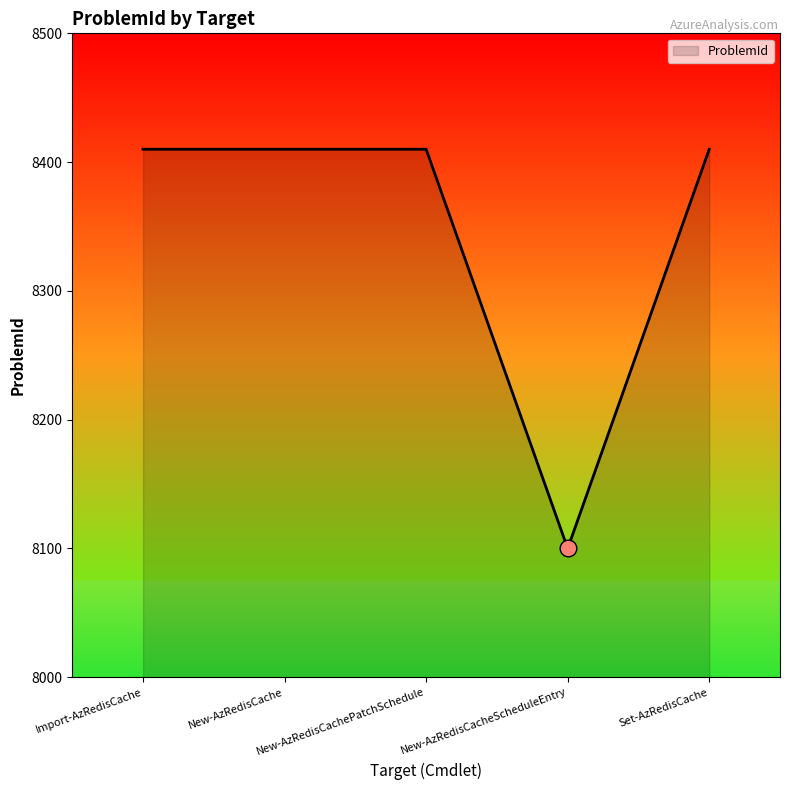

True or false: there are more than 2 points higher than both neighbors.

False